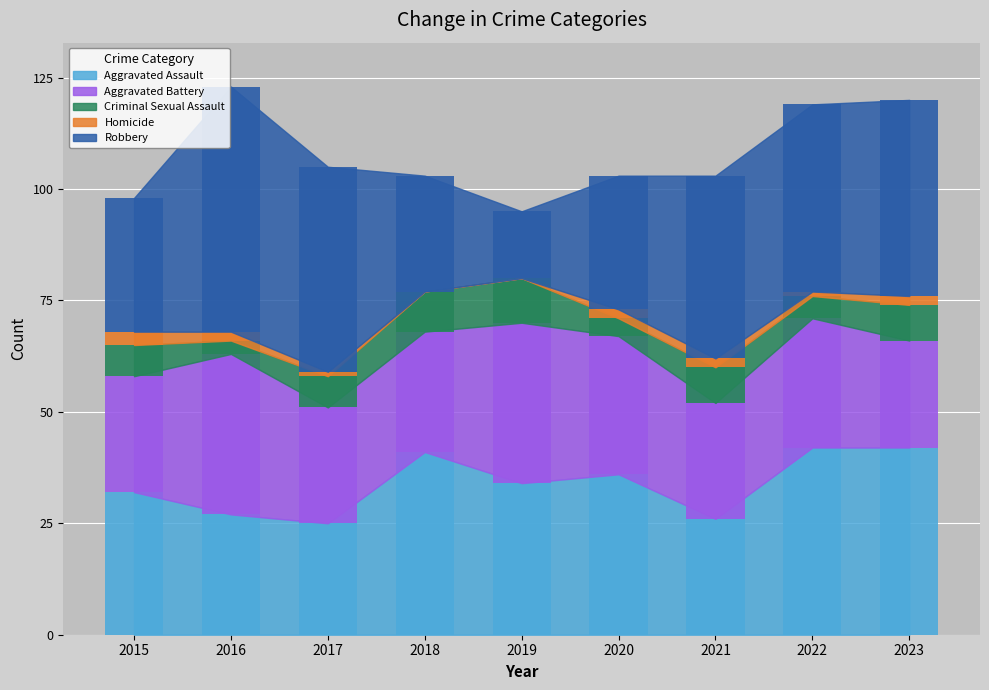

What value does the Homicide series have at 2015?

3